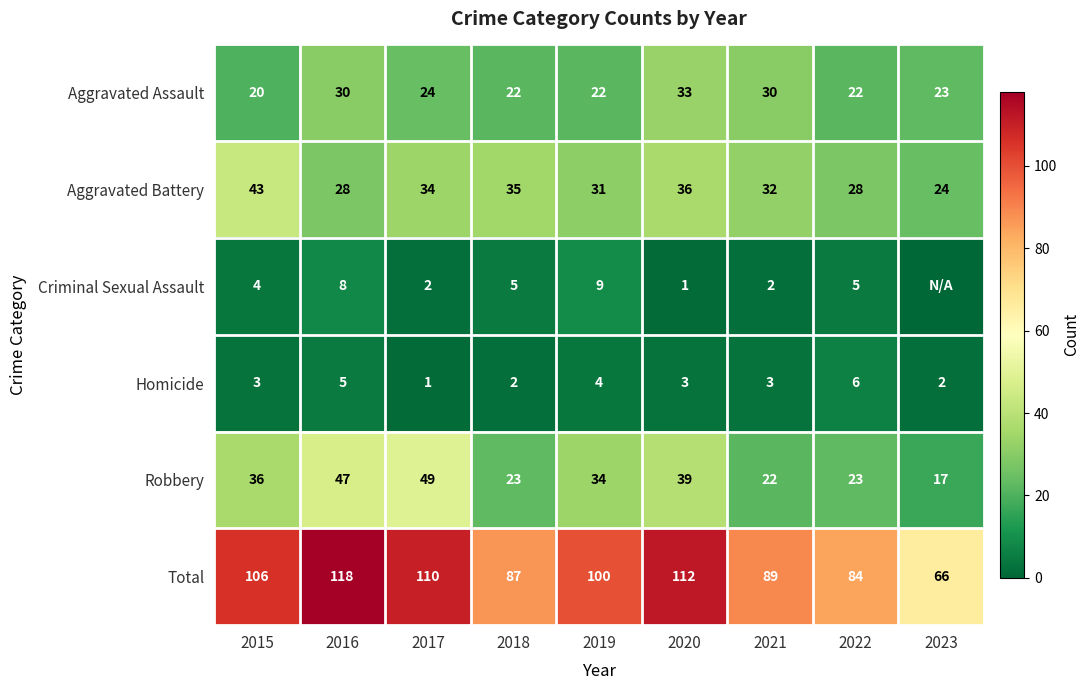

At 2019, list the series in order from largest to smallest.

Total, Robbery, Aggravated Battery, Aggravated Assault, Criminal Sexual Assault, Homicide